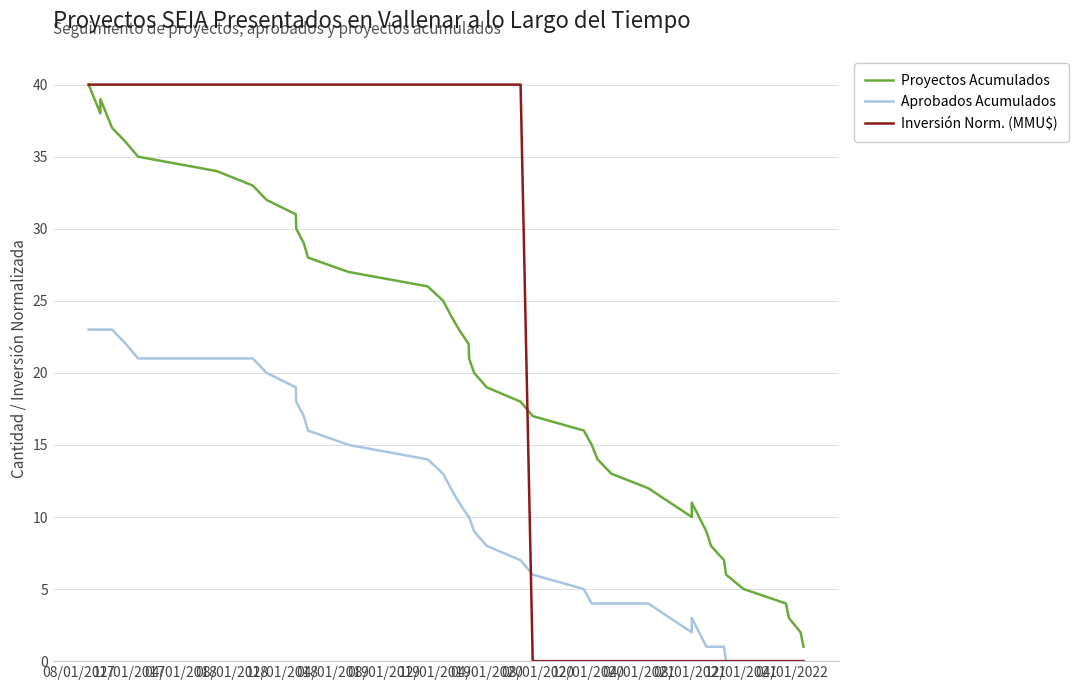

List the series in order of their overall mean, highest first.

Inversión Norm. (MMU$), Proyectos Acumulados, Aprobados Acumulados